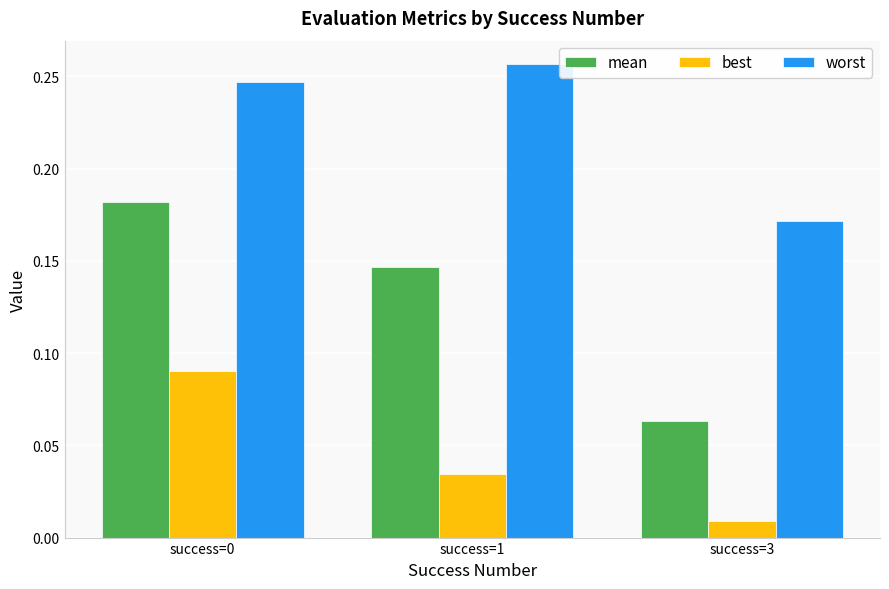

The mean series shows 0.1 at success=0. True or false?

False